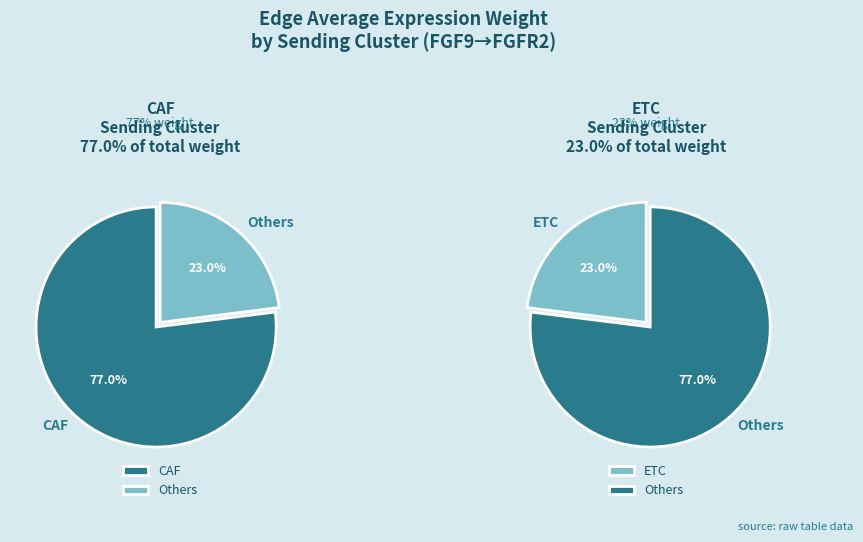

Count the number of slices in the pie.

4